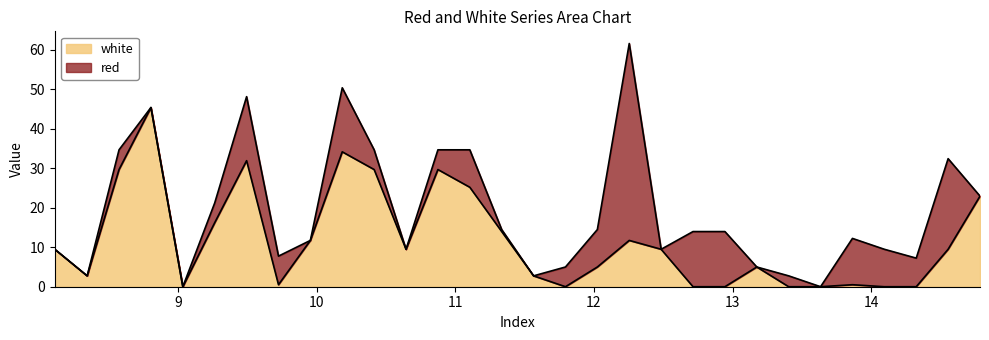

The chart shows a value of 0.0 at 12.945. True or false?

True